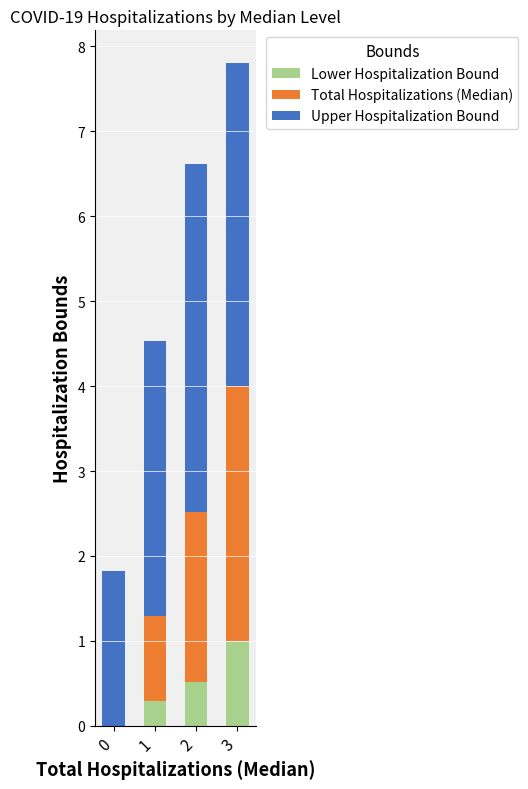

What is the total value across all series at 3?

7.8